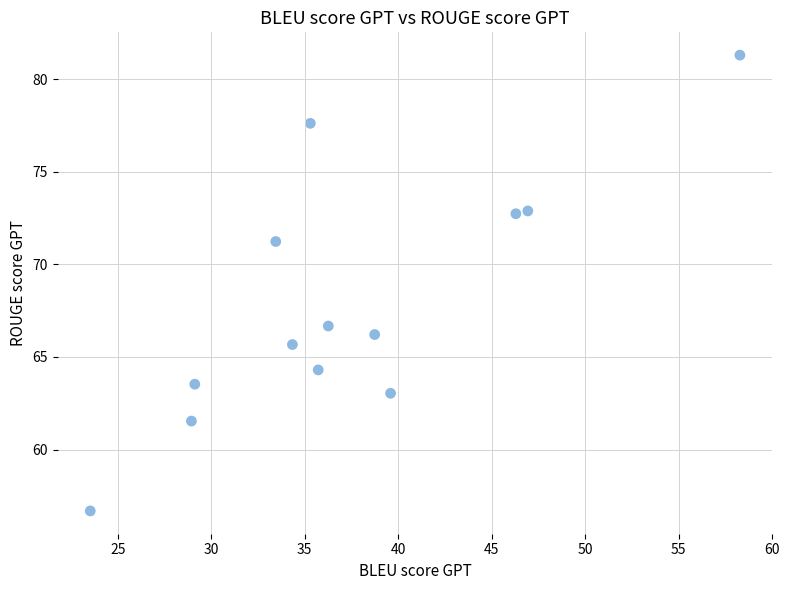

What is the range of X values (max minus min)?

34.7